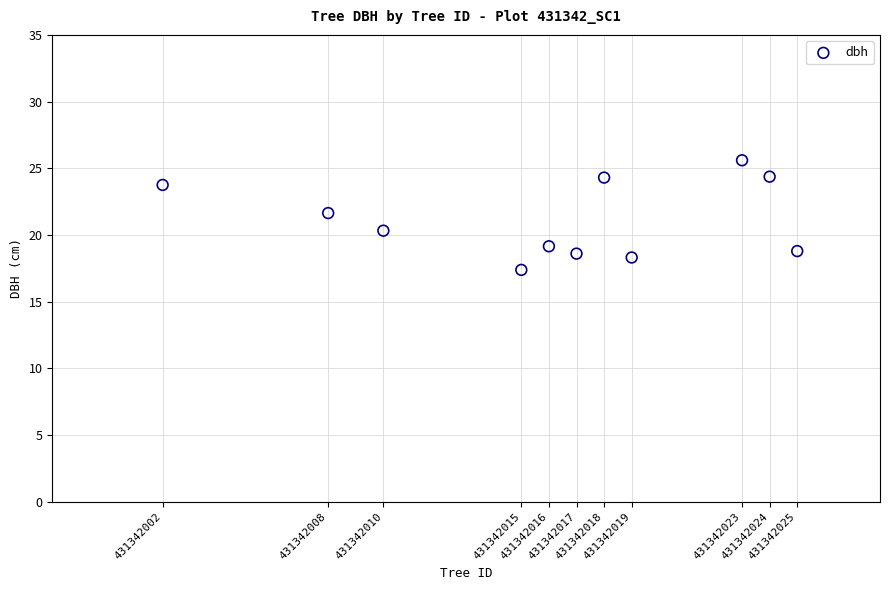

What is the average Y value?

21.1